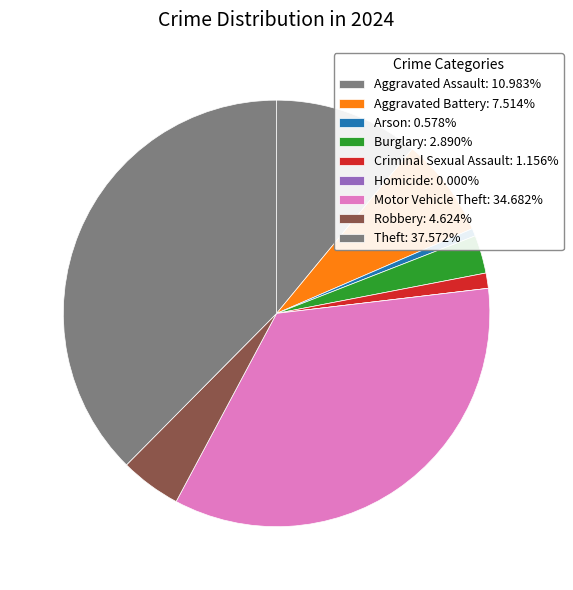

What is the change in value from Aggravated Battery to Homicide?

-13